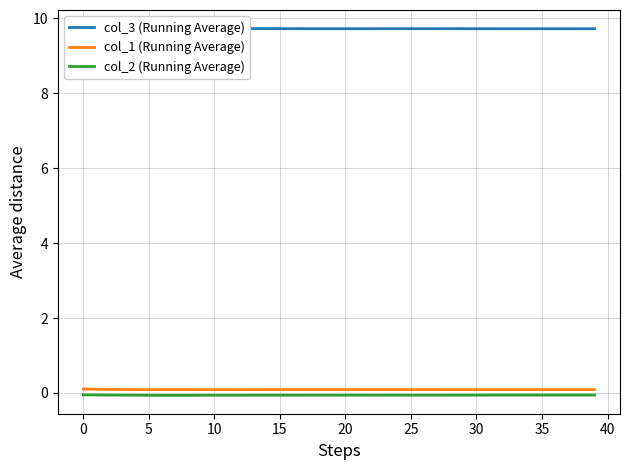

What is the difference between the highest and lowest values at 13?

9.8